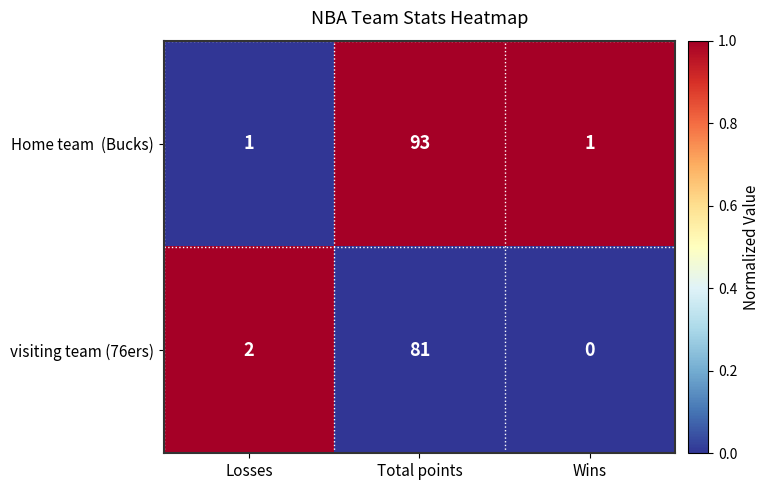

What is the sum of the visiting team (76ers) values at Losses and Total points?

83